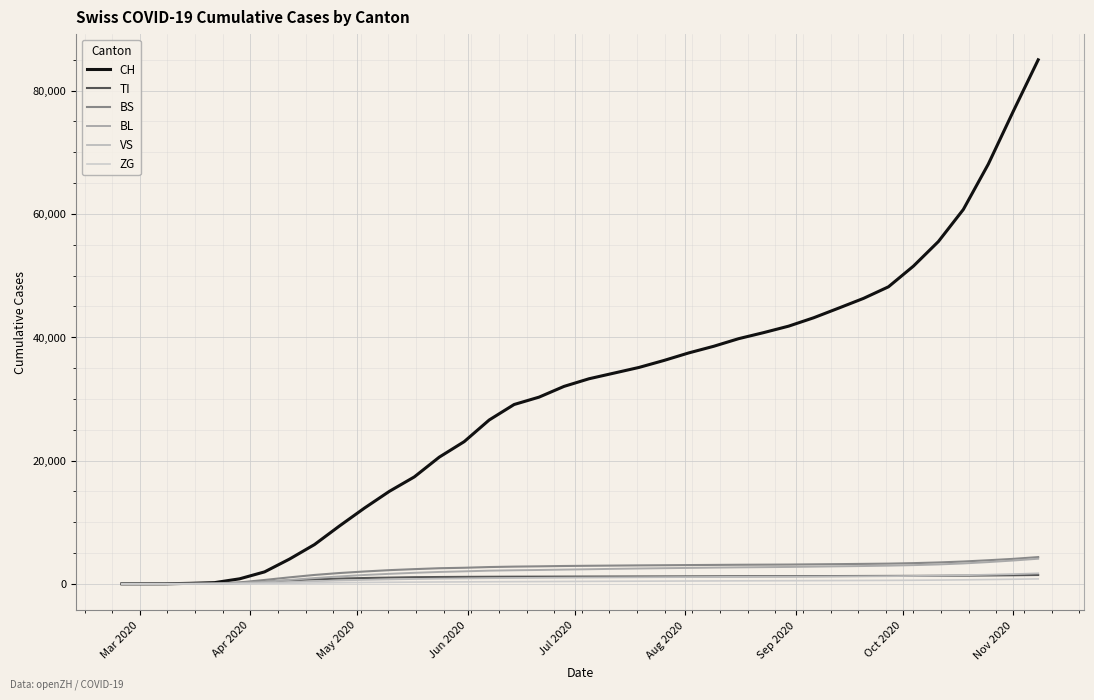

How many lines are shown in the chart?

6